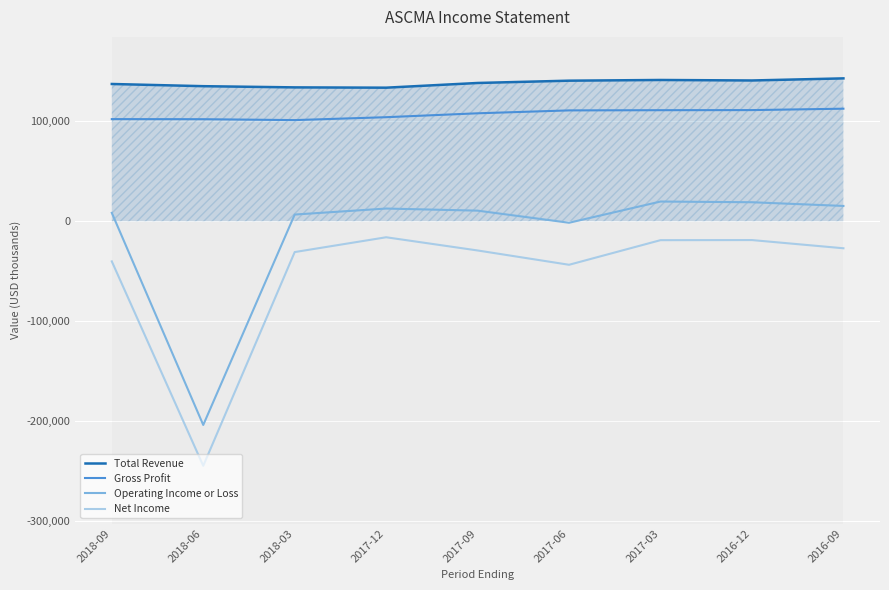

List the labels in order of Net Income value, smallest first.

2018-06, 2017-06, 2018-09, 2018-03, 2017-09, 2016-09, 2017-03, 2016-12, 2017-12